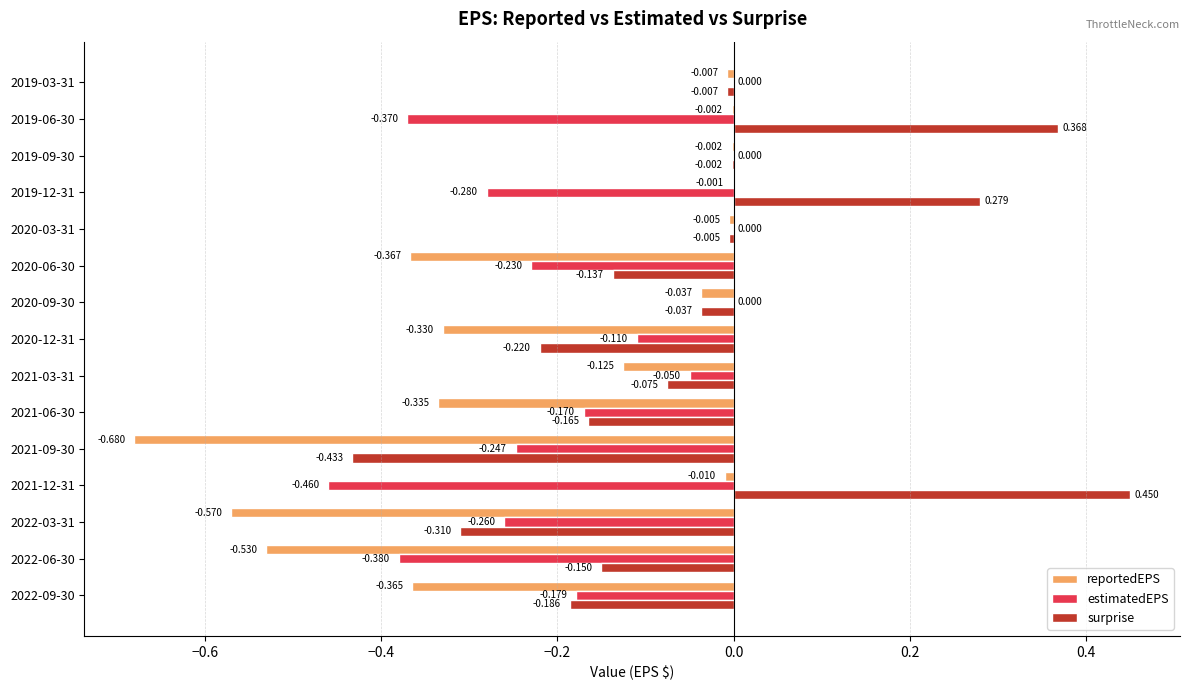

At which category is the sum across all series the highest?

2019-12-31